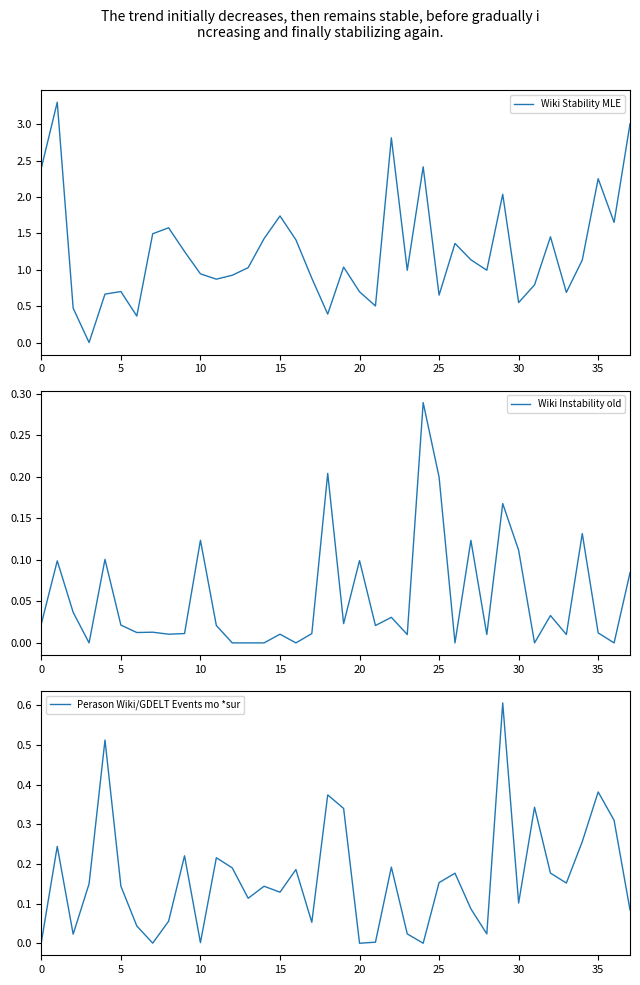

What is the greatest value displayed?

3.3